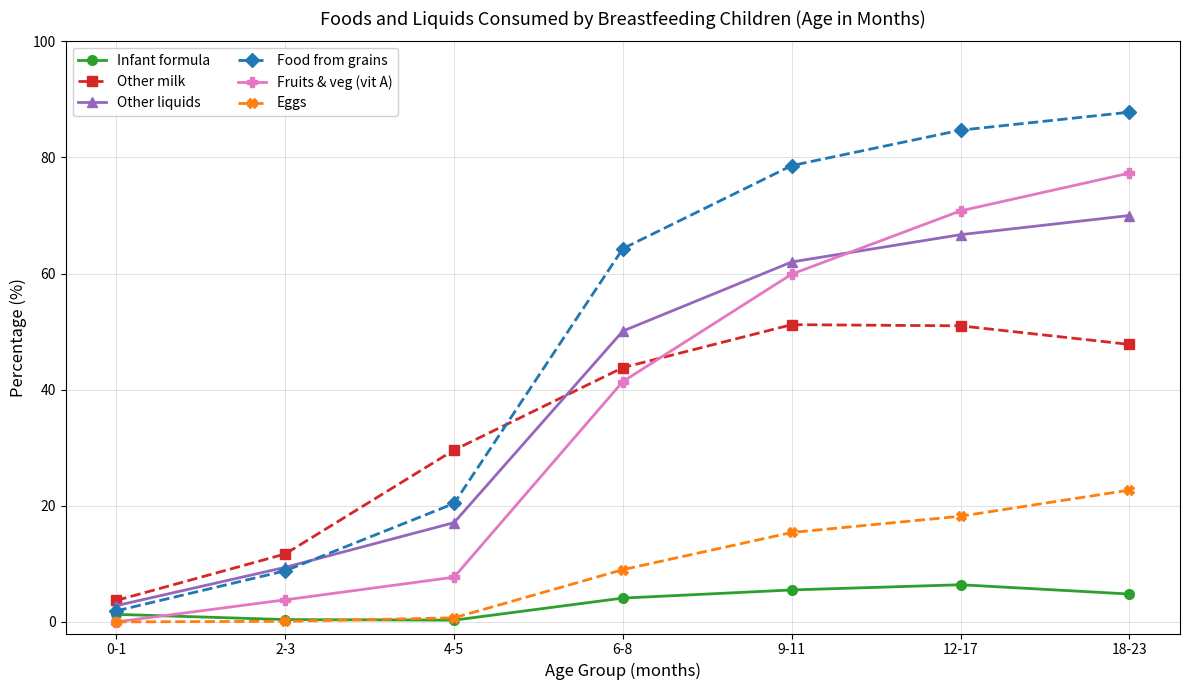

At which category is the sum across all series the highest?

18-23